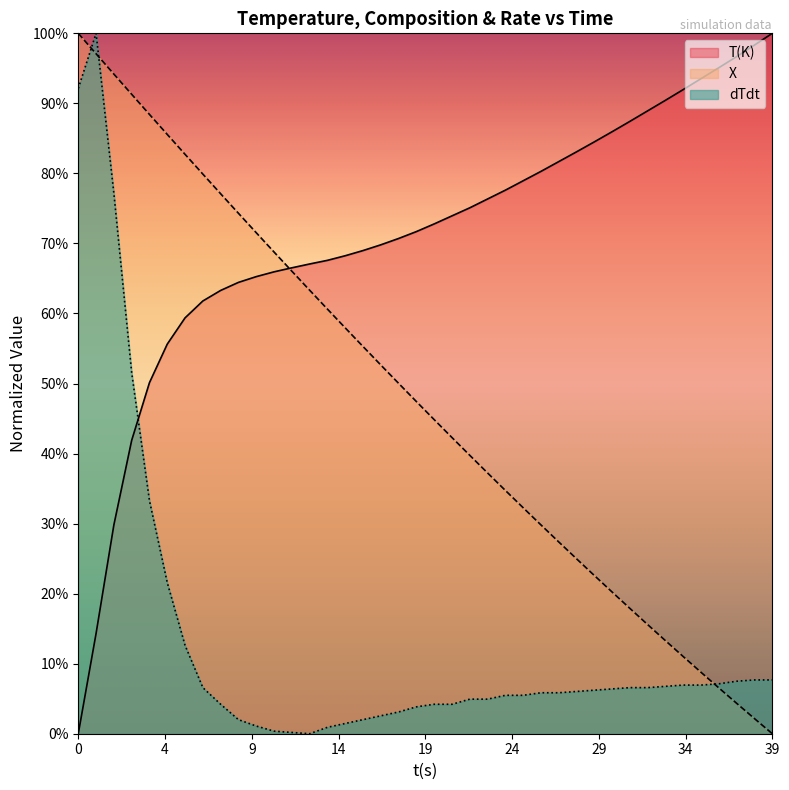

What is the value of the dTdt point at the 27th from the left?

0.1